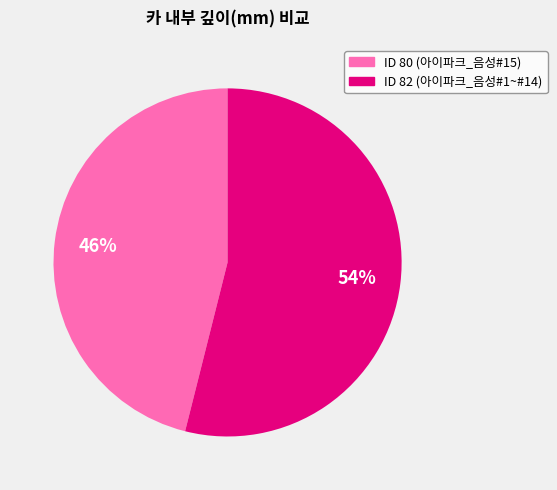

How many slices are in this pie chart?

2